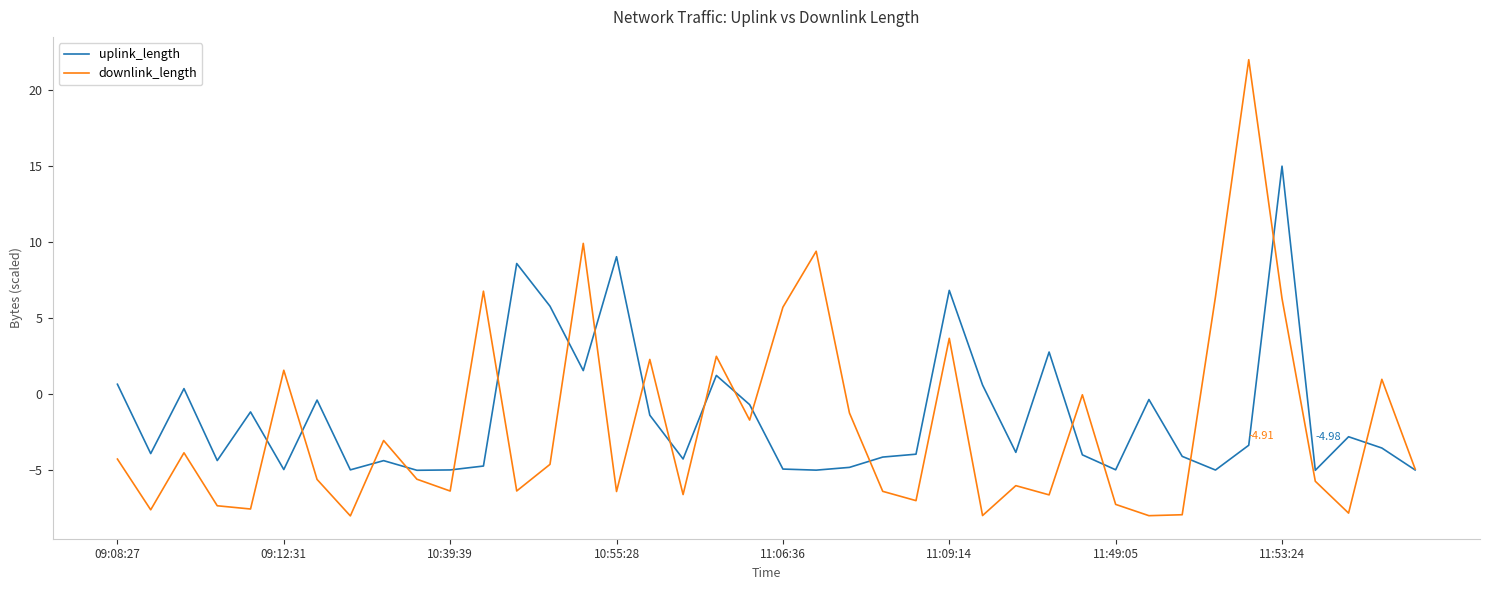

Which series has the widest spread of values?

downlink_length